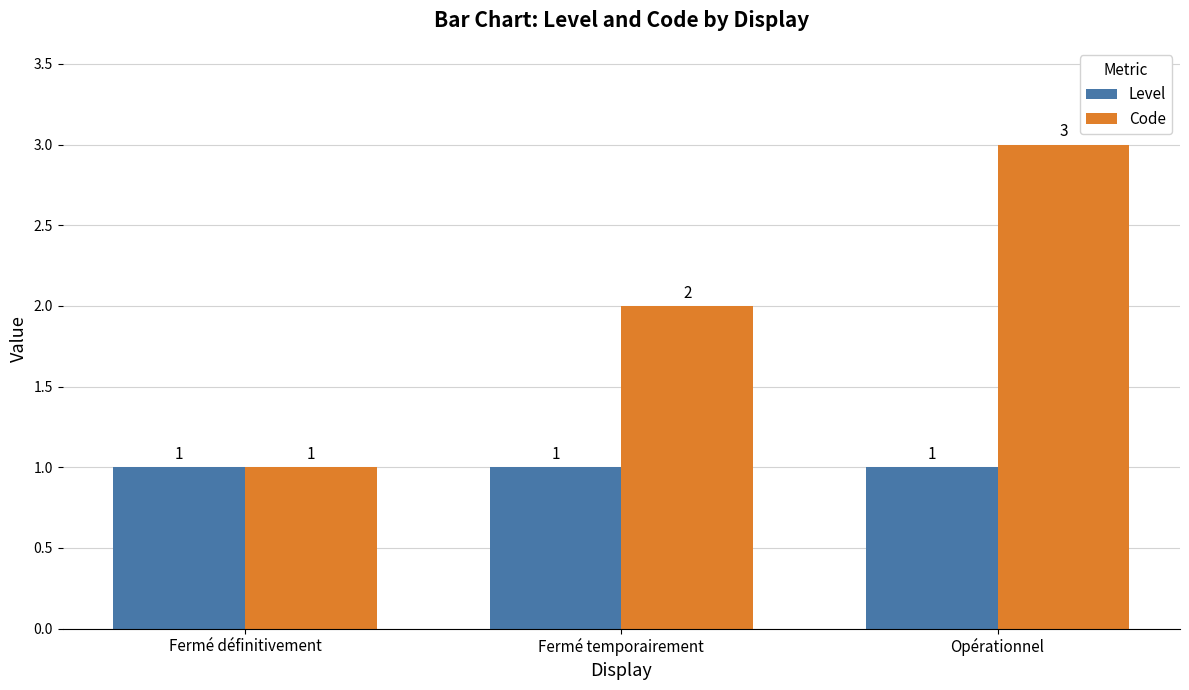

Which series has the widest spread of values?

Code